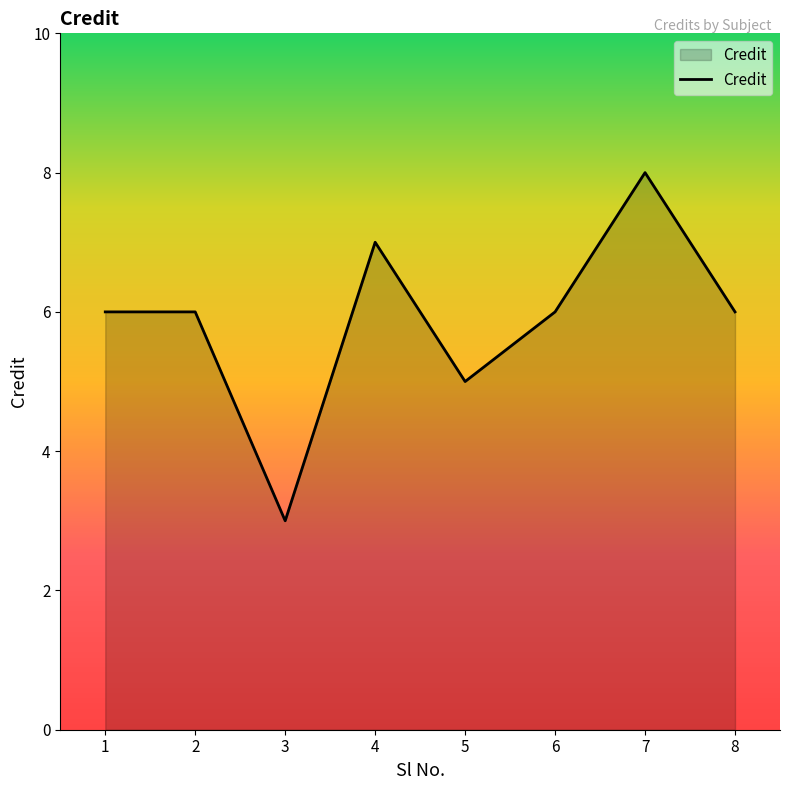

Is it true that the value at 5 is 5?

True